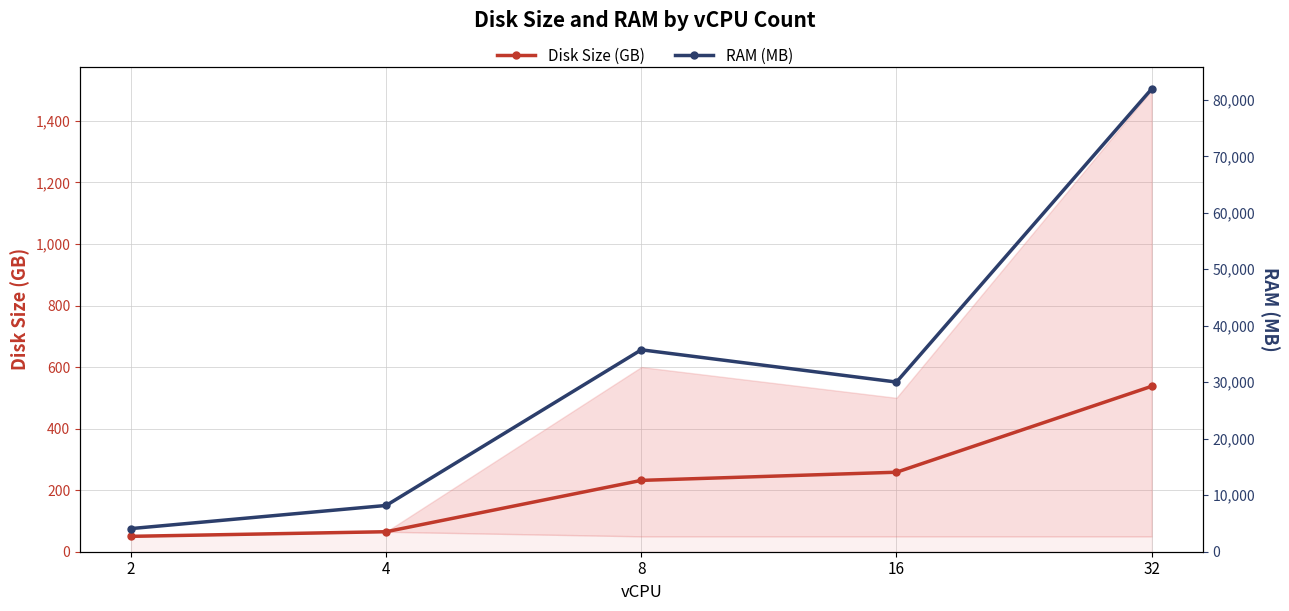

Which series has the largest total across all categories?

RAM (MB)